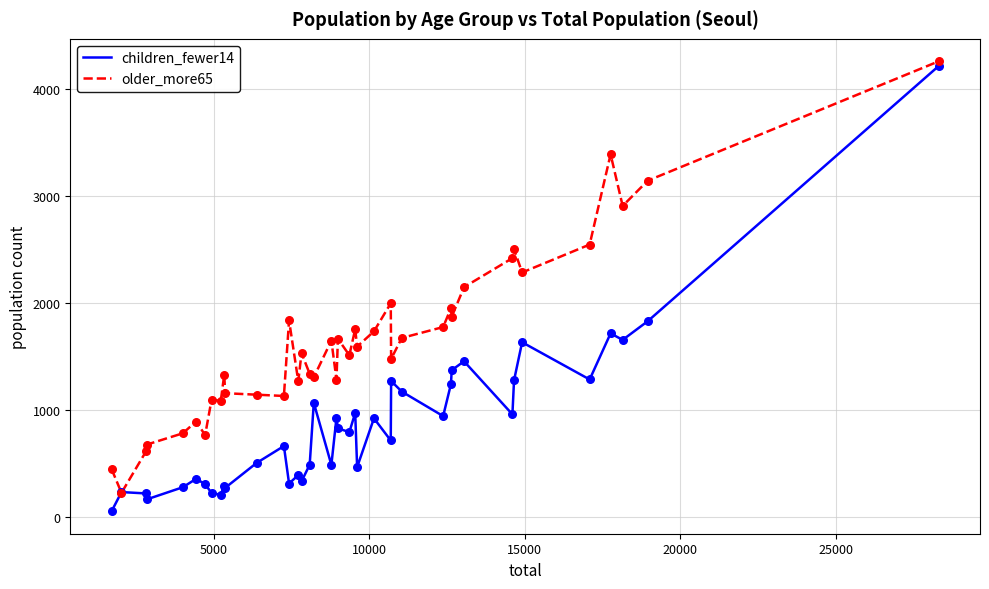

Which series has the largest range (max minus min)?

children_fewer14